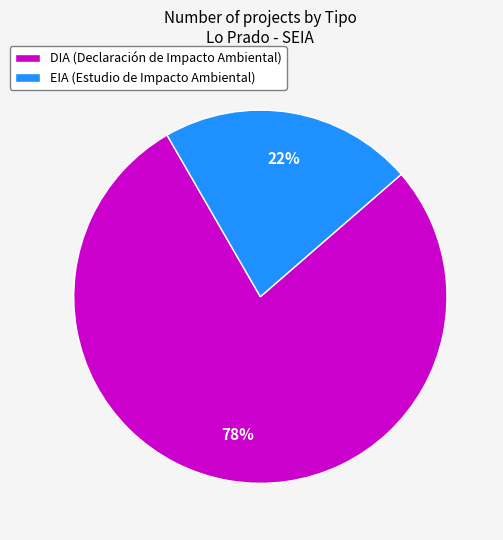

To the nearest percent, what is the difference between the largest and smallest slice percentages?

56%